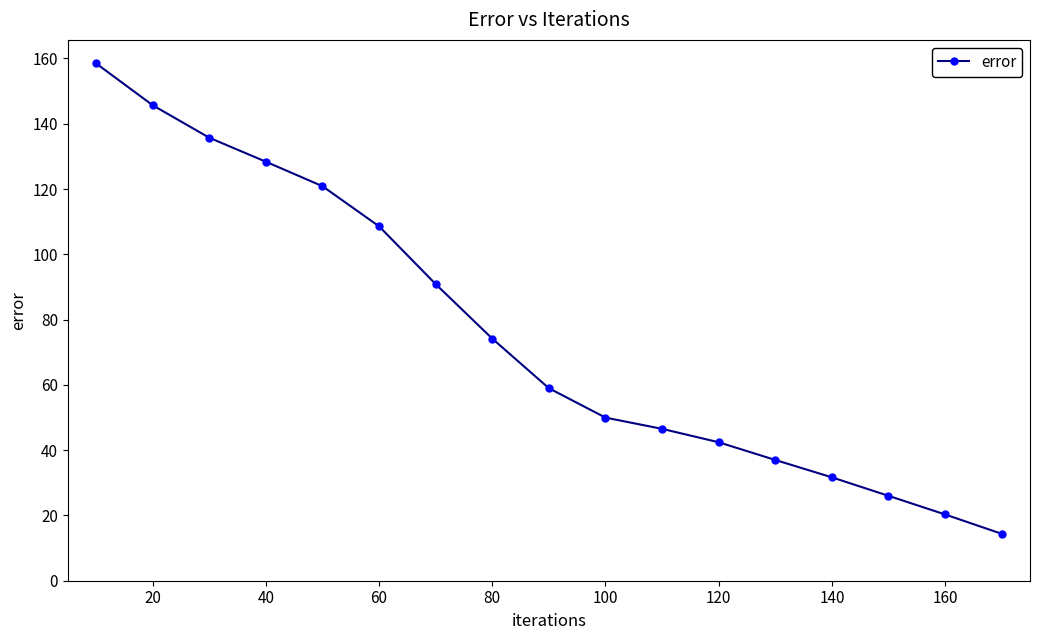

What is the maximum value shown in the chart?

158.5